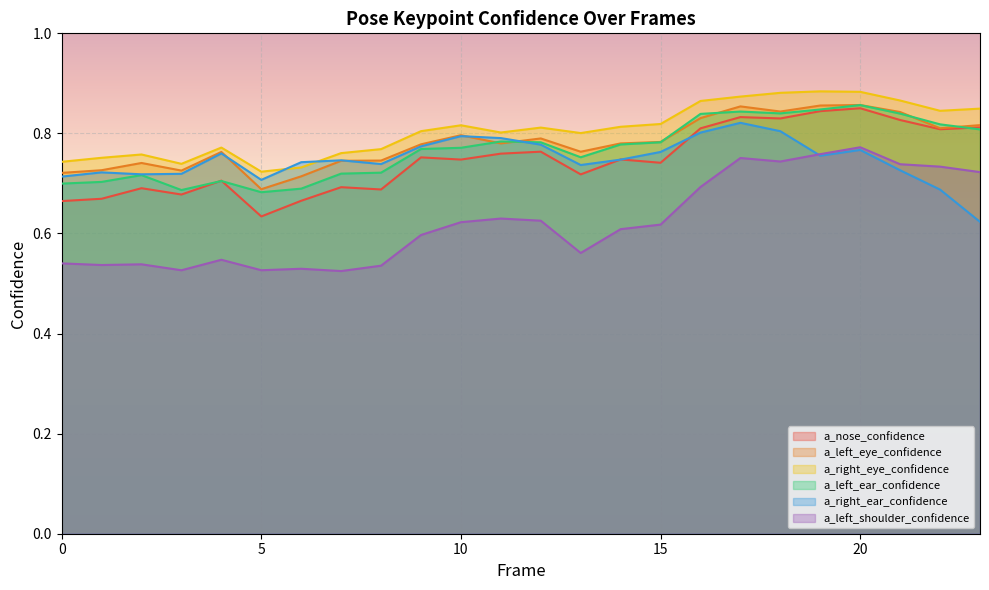

What is the approximate value of a_nose_confidence at 7?

0.7